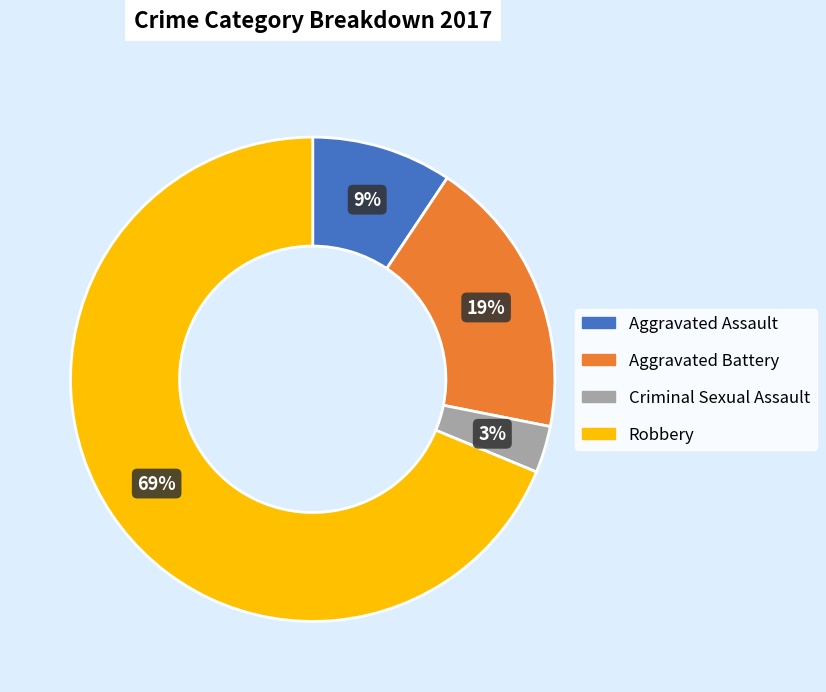

How many segments does this pie chart have?

4